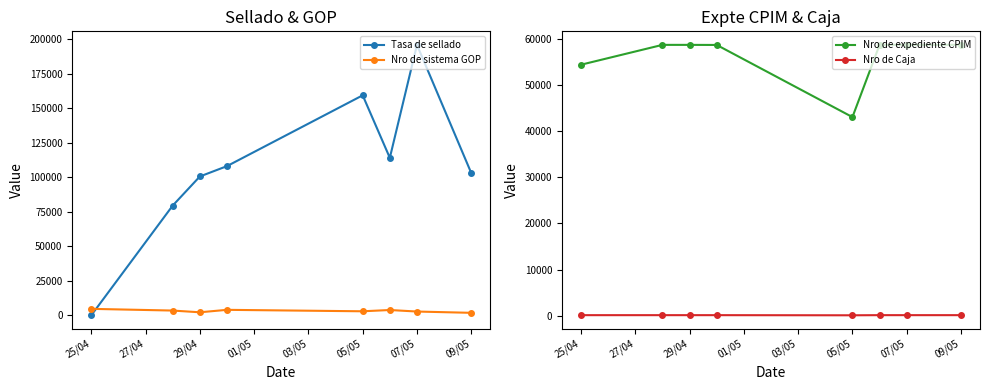

What is the spread (max minus min) of values at 03/05?

159184.9